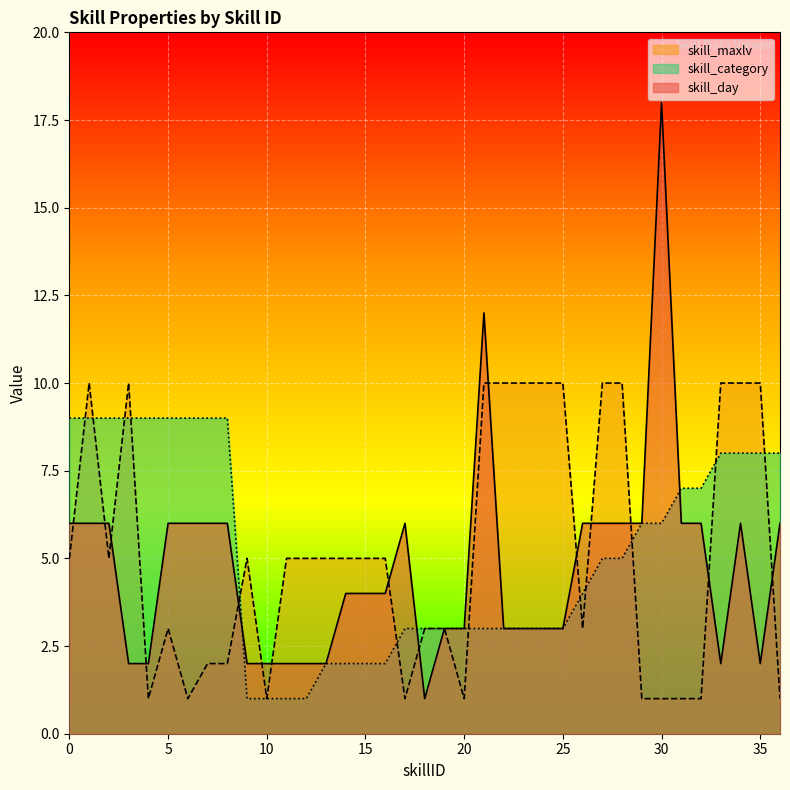

In skill_maxlv, how many points are lower than both neighbors (excluding endpoints)?

7